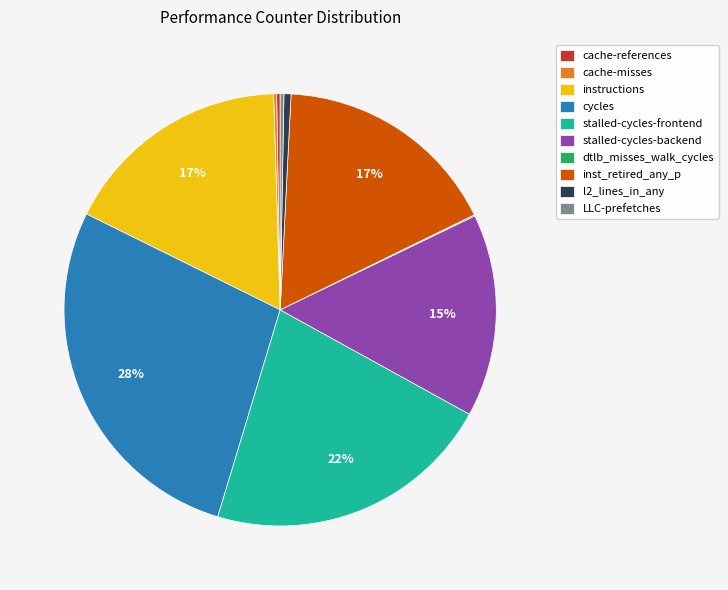

To the nearest percent, what is the difference between the largest and smallest slice percentages?

28%